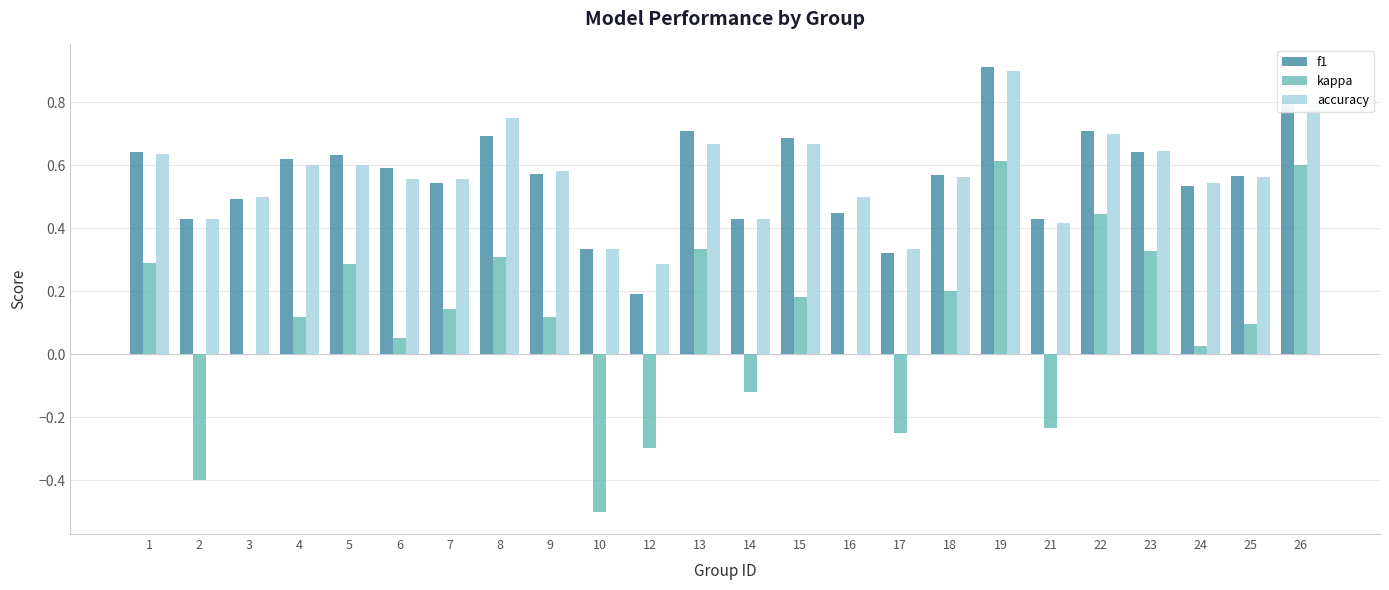

At which category is the sum across all series the highest?

19